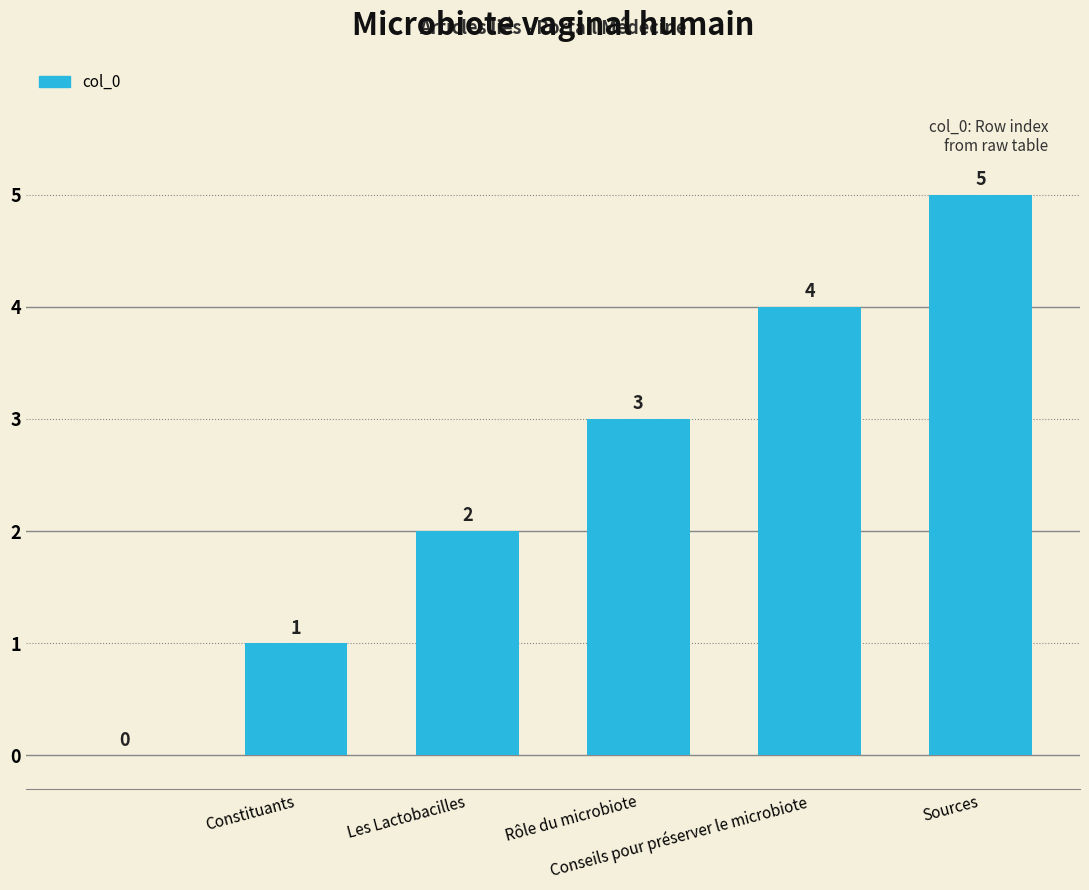

Reading right to left, what are all the values shown in this chart?

5	4	3	2	1	0